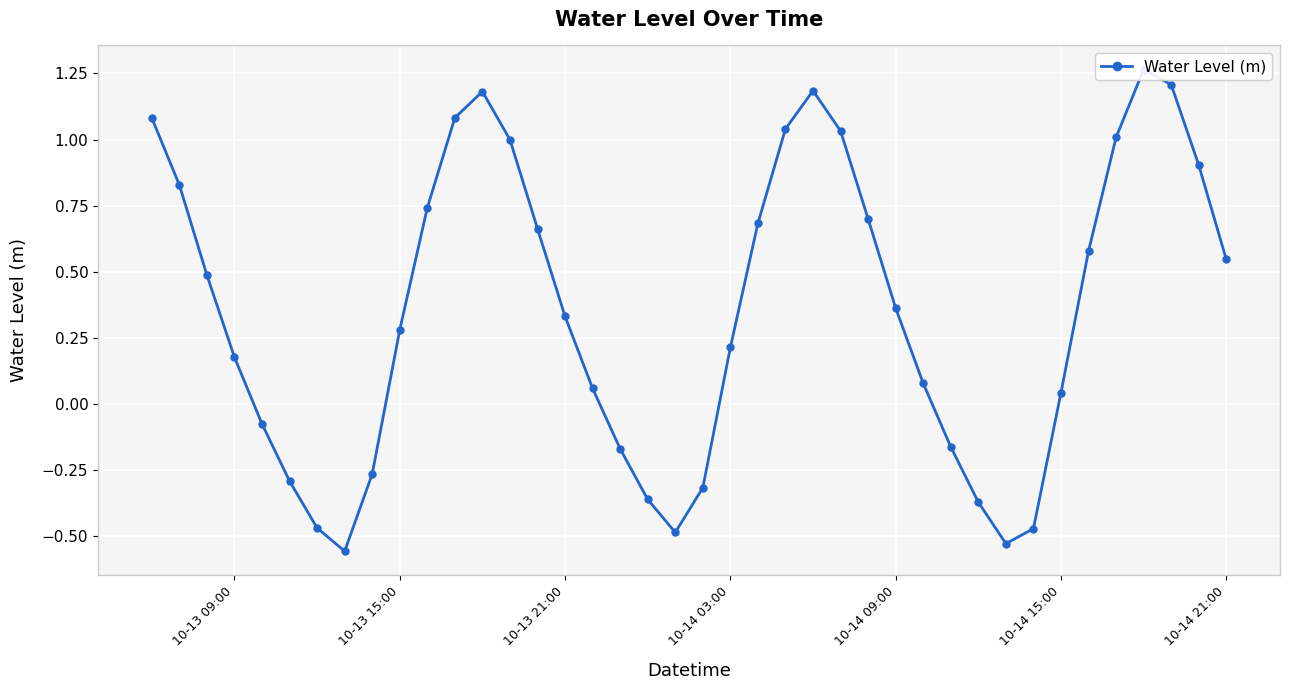

How many values are below 0?

13